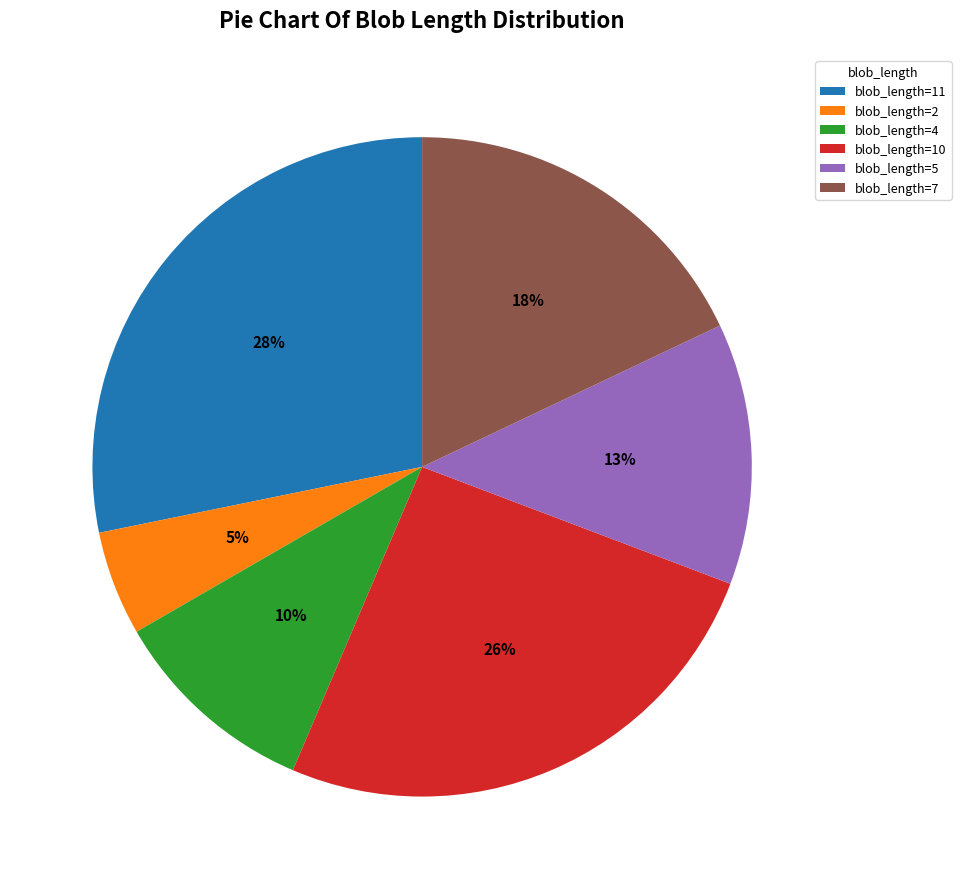

How many segments does this pie chart have?

6